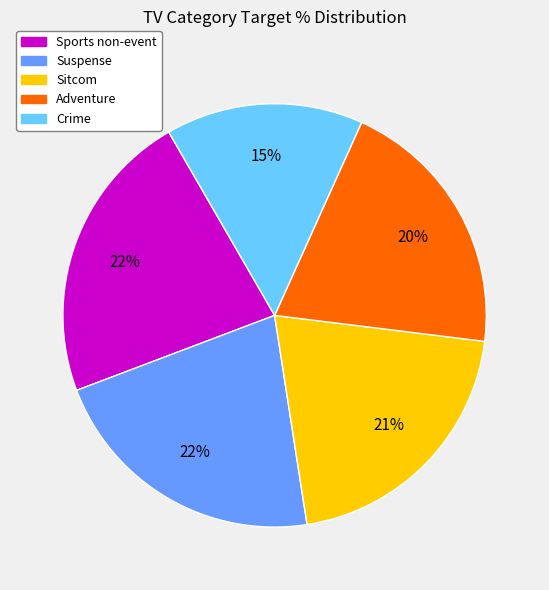

Count the number of slices in the pie.

5